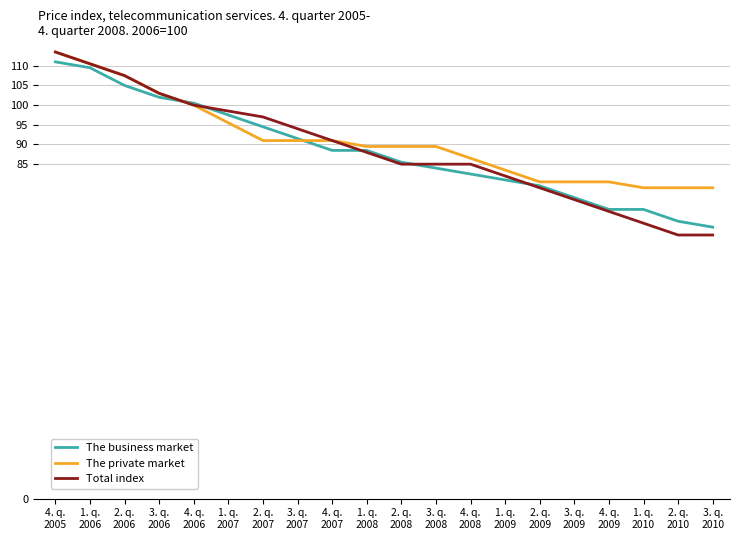

What is the highest value of the The business market series?

111.0